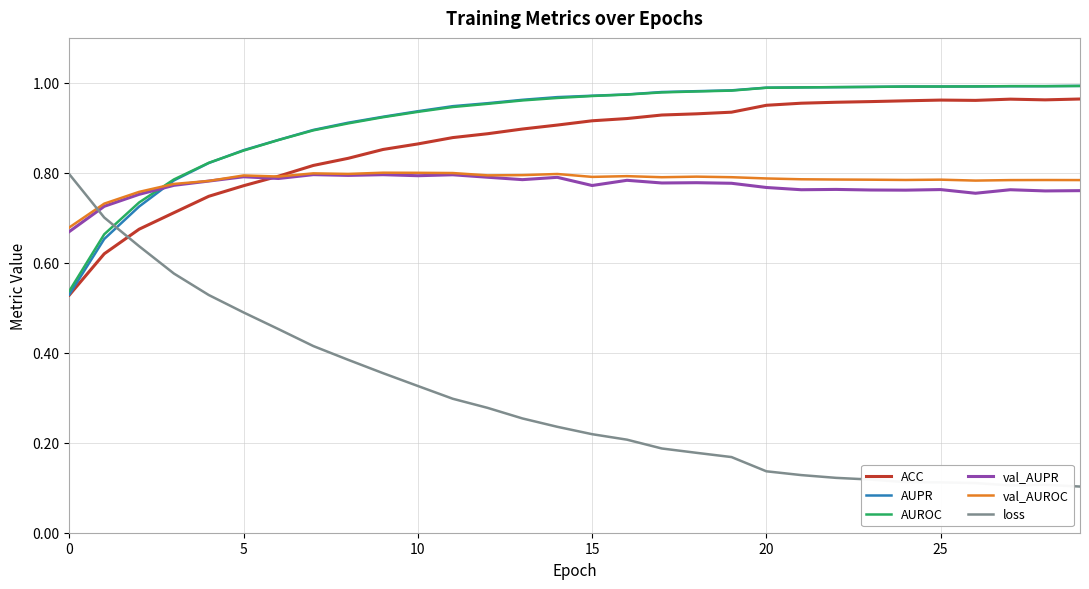

Which series ends up on top after the final intersection of ACC and loss?

ACC